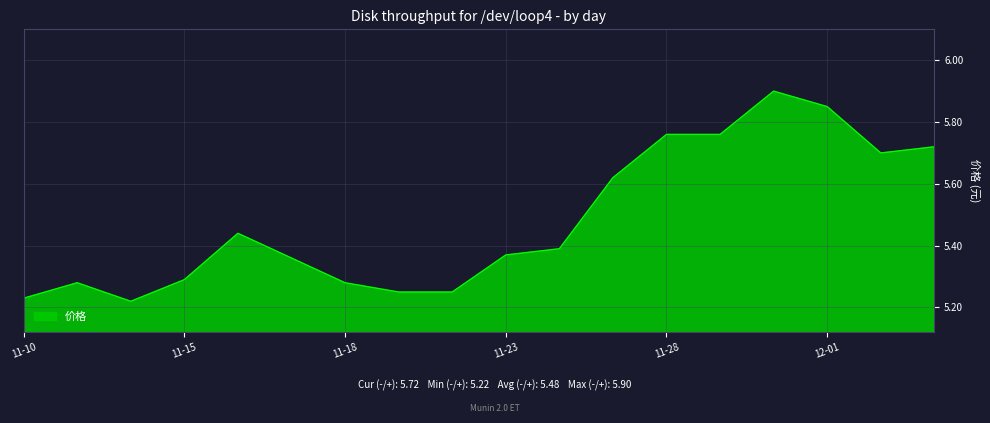

What is the difference between the maximum and minimum values?

0.7